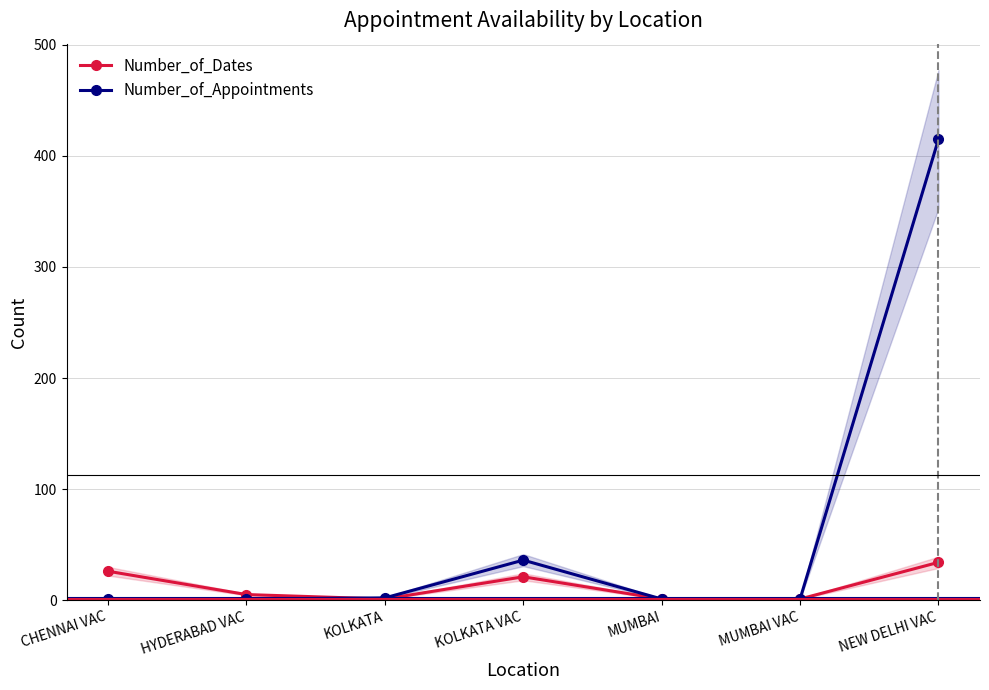

Is the value of Number_of_Dates at CHENNAI VAC greater than the value of Number_of_Appointments at KOLKATA?

Yes